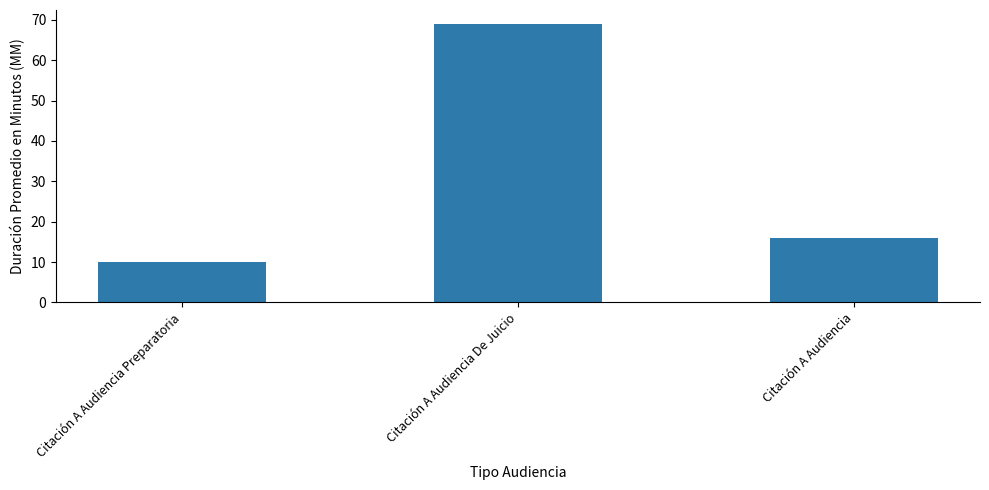

The value at Citación A Audiencia is 25. True or false?

False